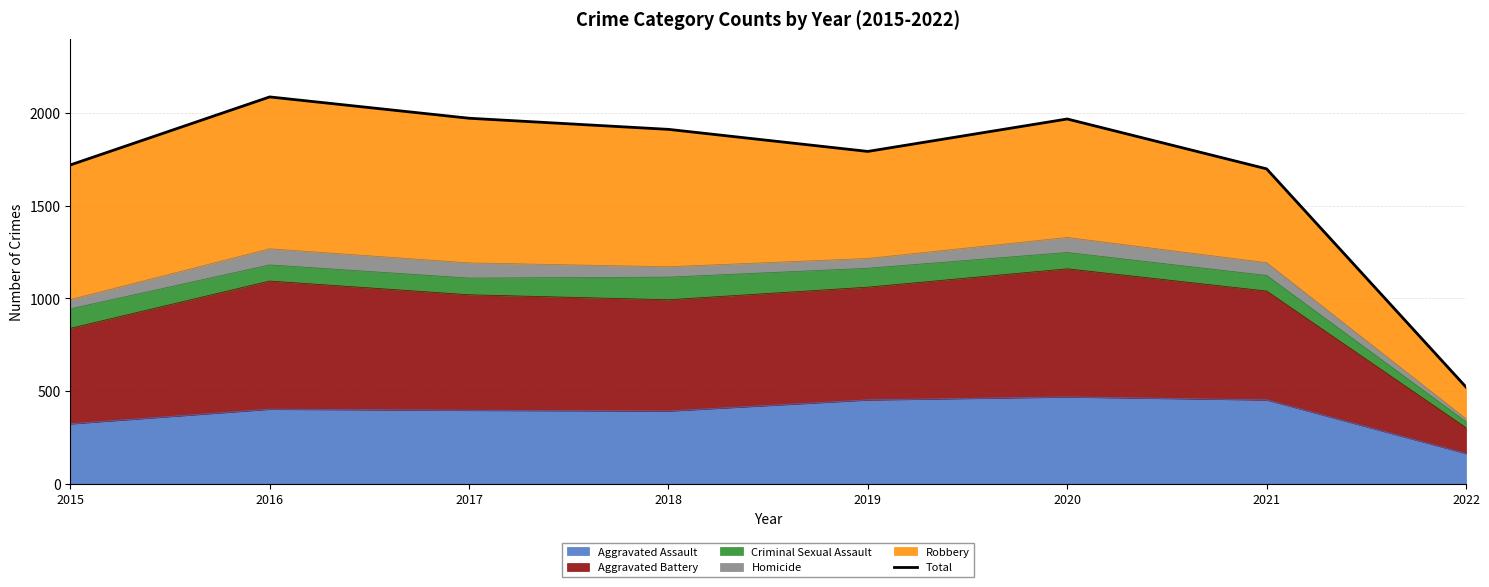

Between 2022 and 2018, which is larger?

2018